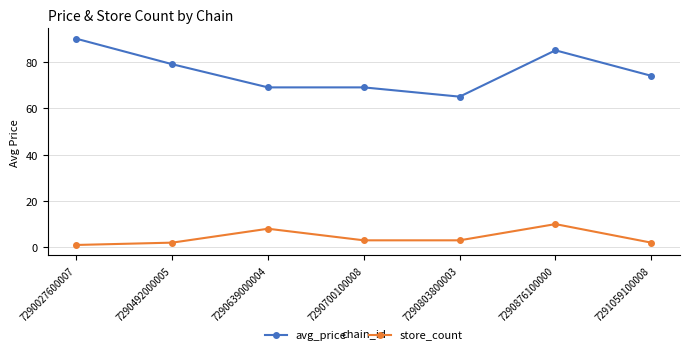

What is the total value across all series at 7291059100008?

76